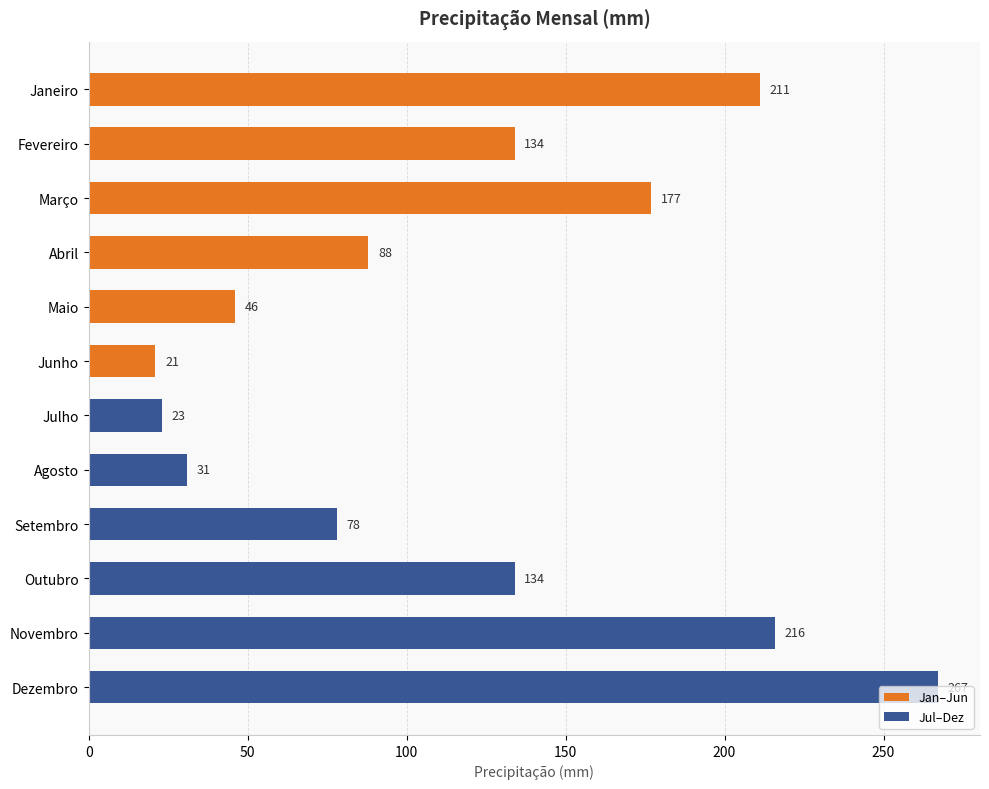

What is the ratio of the value at Março to the value at Fevereiro?

1.3